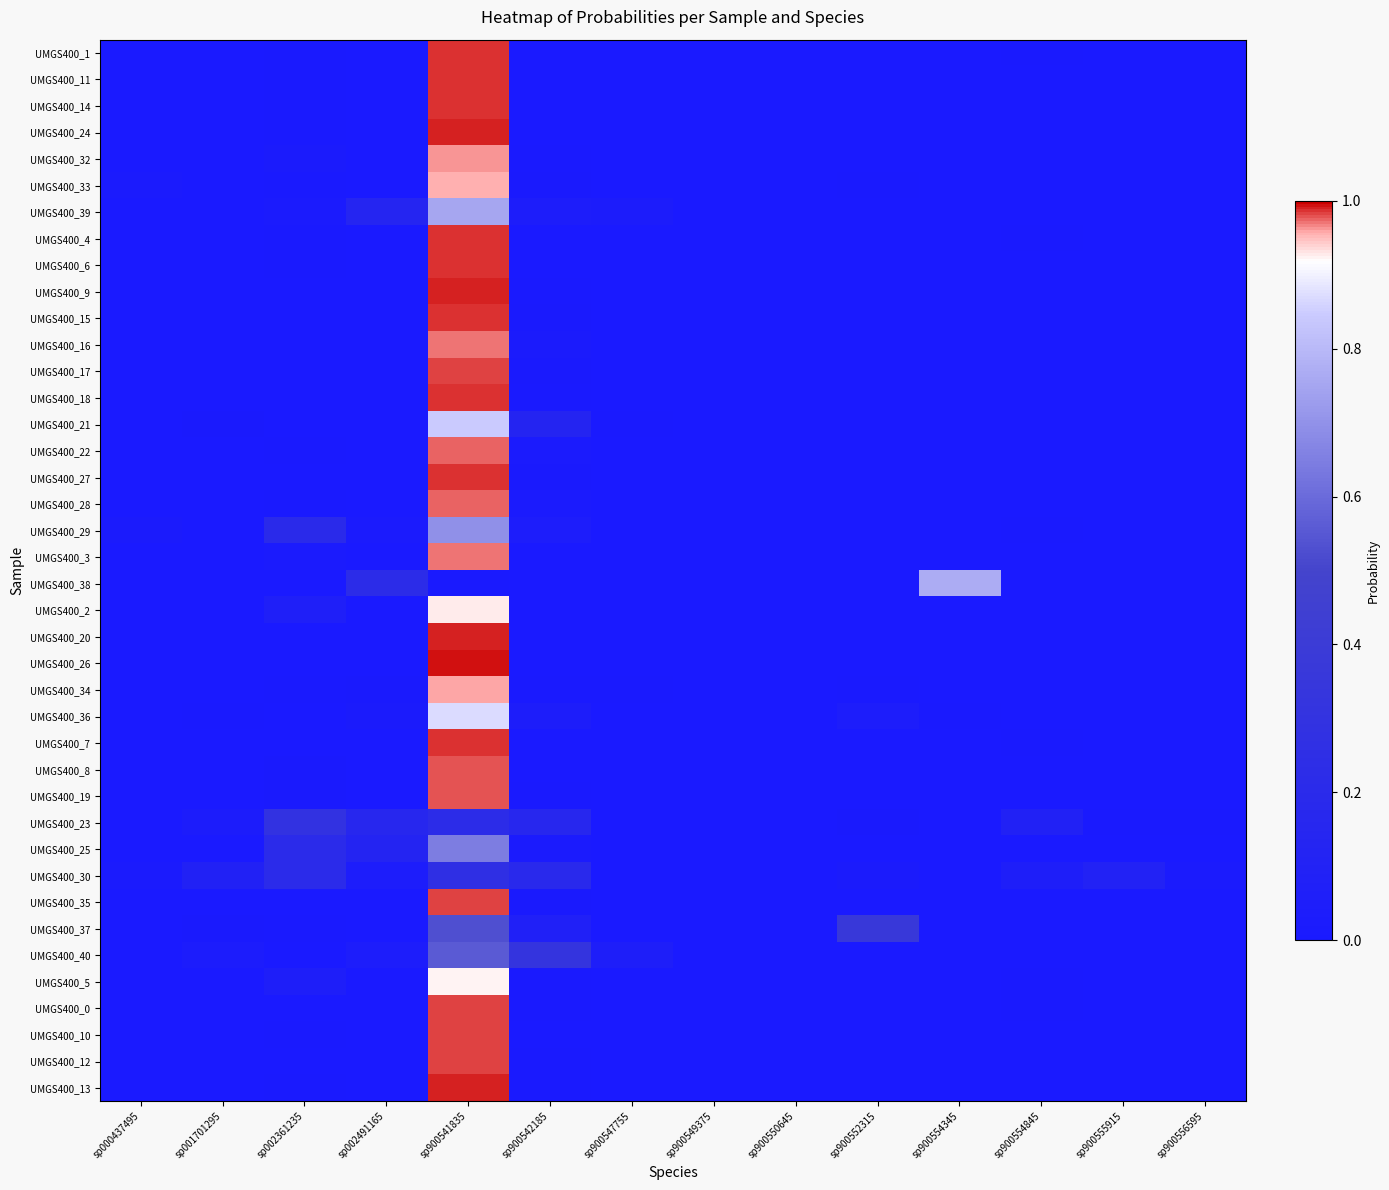

Between sp900549375 and sp002491165, which is larger?

sp002491165